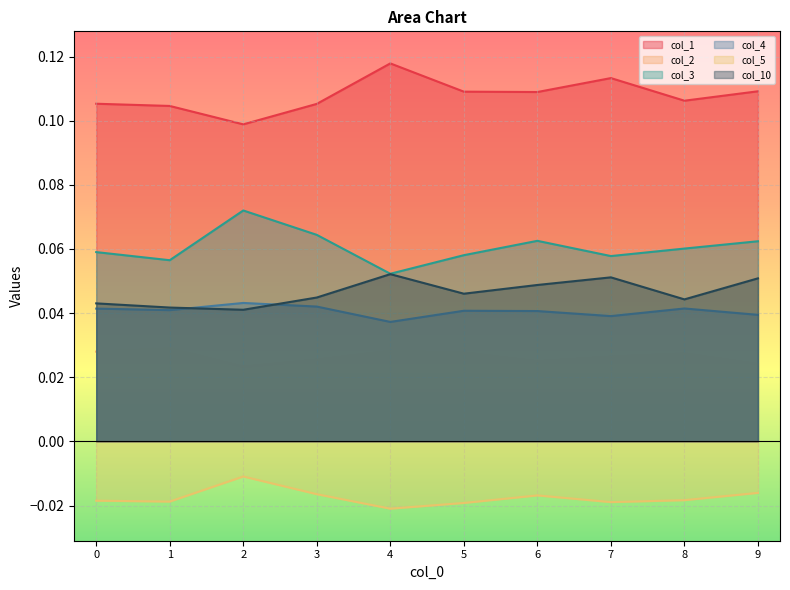

Reading left to right, transcribe all the data shown in this chart.

col_1: 0=0.1	1=0.1	2=0.1	3=0.1	4=0.1	5=0.1	6=0.1	7=0.1	8=0.1	9=0.1
col_2: 0=0.0	1=0.0	2=0.0	3=0.0	4=0.0	5=0.0	6=0.0	7=0.0	8=0.0	9=0.0
col_3: 0=0.1	1=0.1	2=0.1	3=0.1	4=0.1	5=0.1	6=0.1	7=0.1	8=0.1	9=0.1
col_4: 0=0.0	1=0.0	2=0.0	3=0.0	4=0.0	5=0.0	6=0.0	7=0.0	8=0.0	9=0.0
col_5: 0=-0.0	1=-0.0	2=-0.0	3=-0.0	4=-0.0	5=-0.0	6=-0.0	7=-0.0	8=-0.0	9=-0.0
col_10: 0=0.0	1=0.0	2=0.0	3=0.0	4=0.1	5=0.0	6=0.0	7=0.1	8=0.0	9=0.1